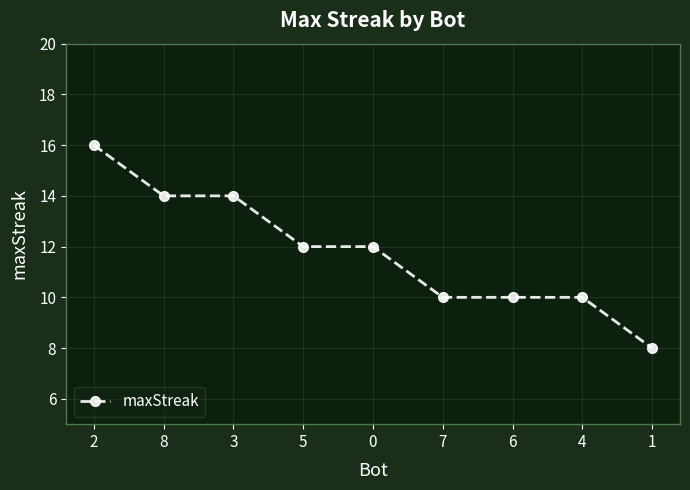

What is the ratio of the value at 2 to the value at 8?

1.1